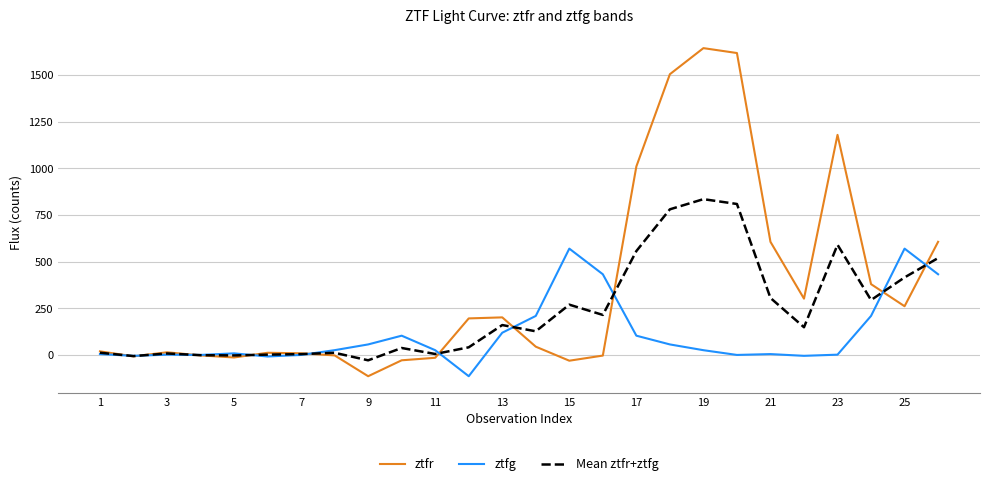

Which series has the largest range (max minus min)?

ztfr